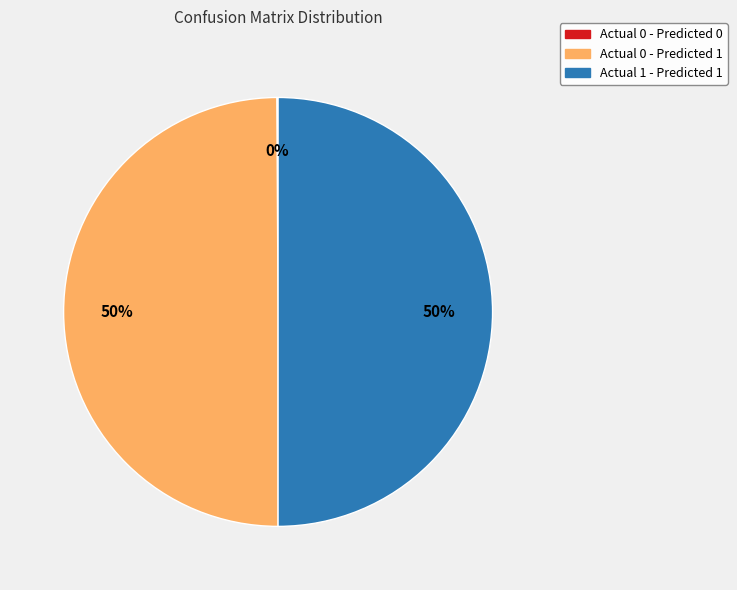

To the nearest percent, what is the average slice percentage?

33%